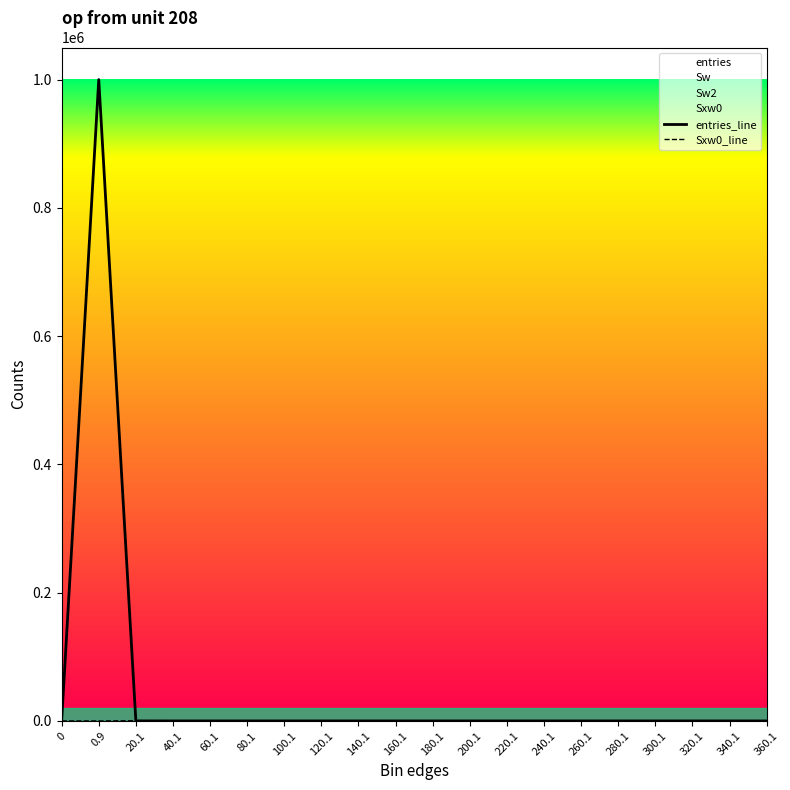

The value of entries_line at 340.1 is 0. True or false?

True